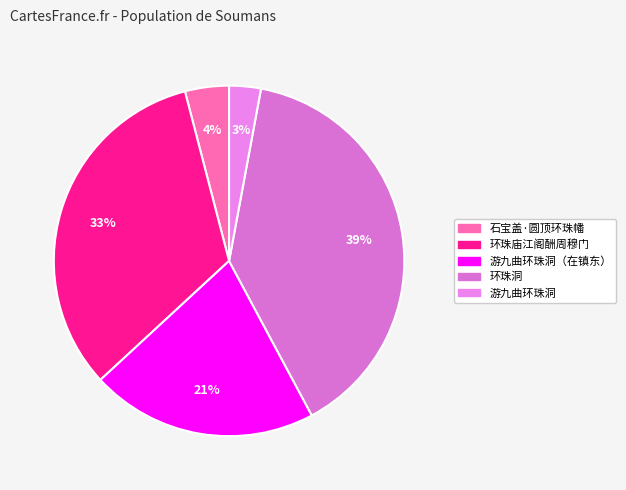

Count the number of slices in the pie.

5